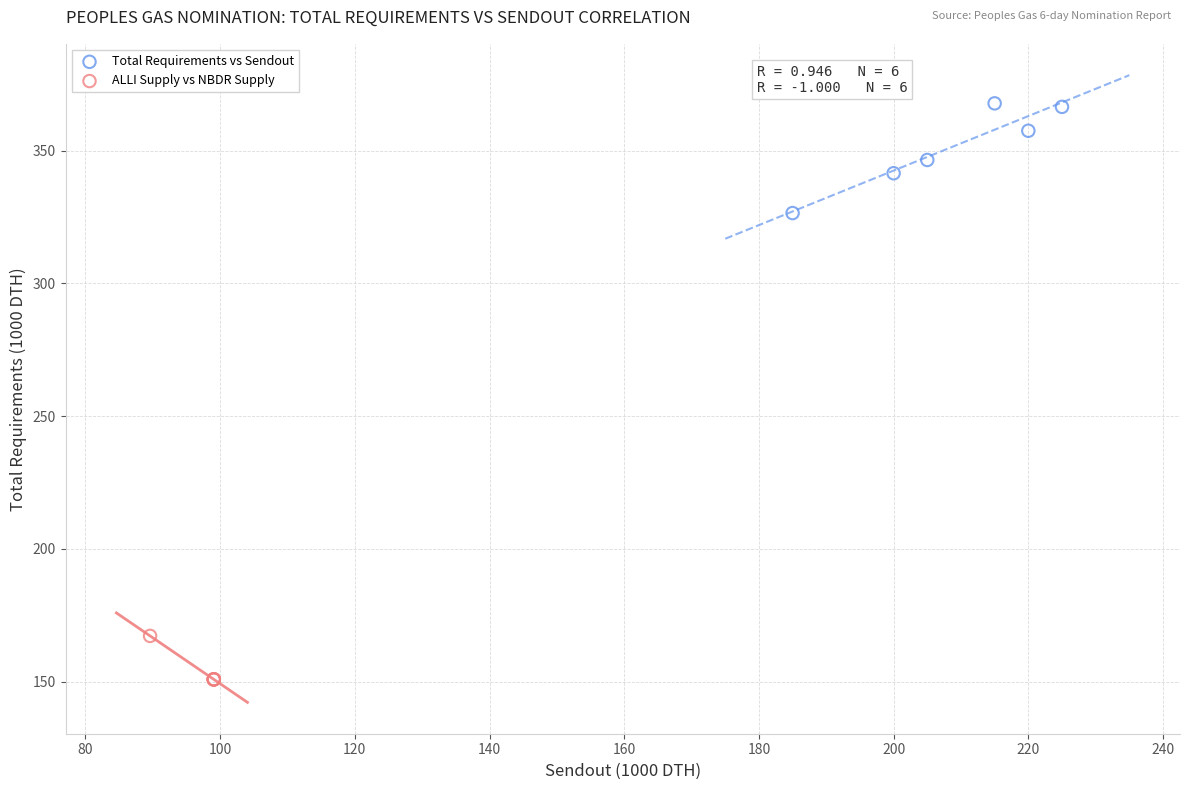

Which series contains the highest Y value?

Total Requirements vs Sendout